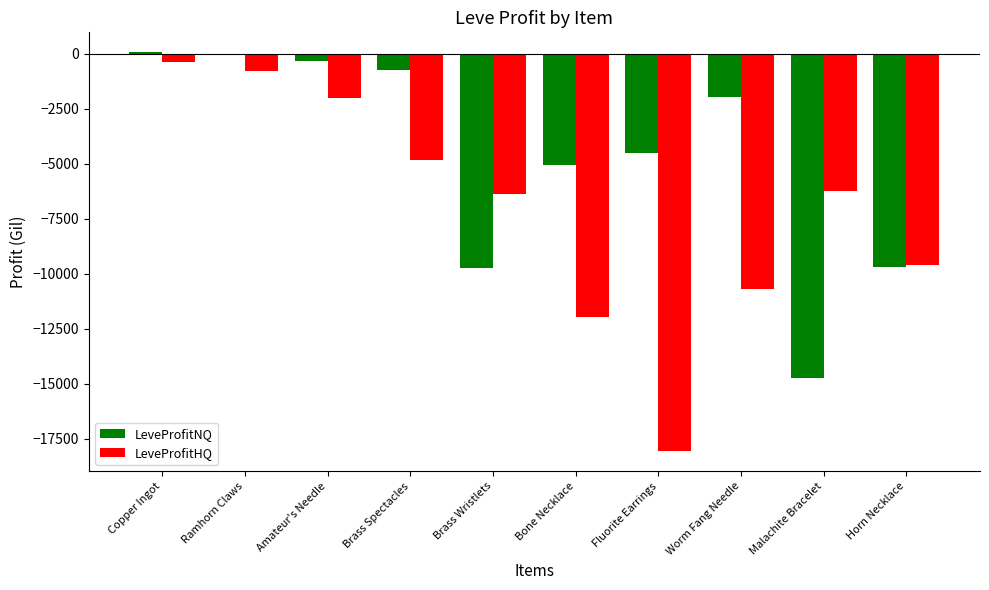

How many data points in LeveProfitNQ are above -1974?

4